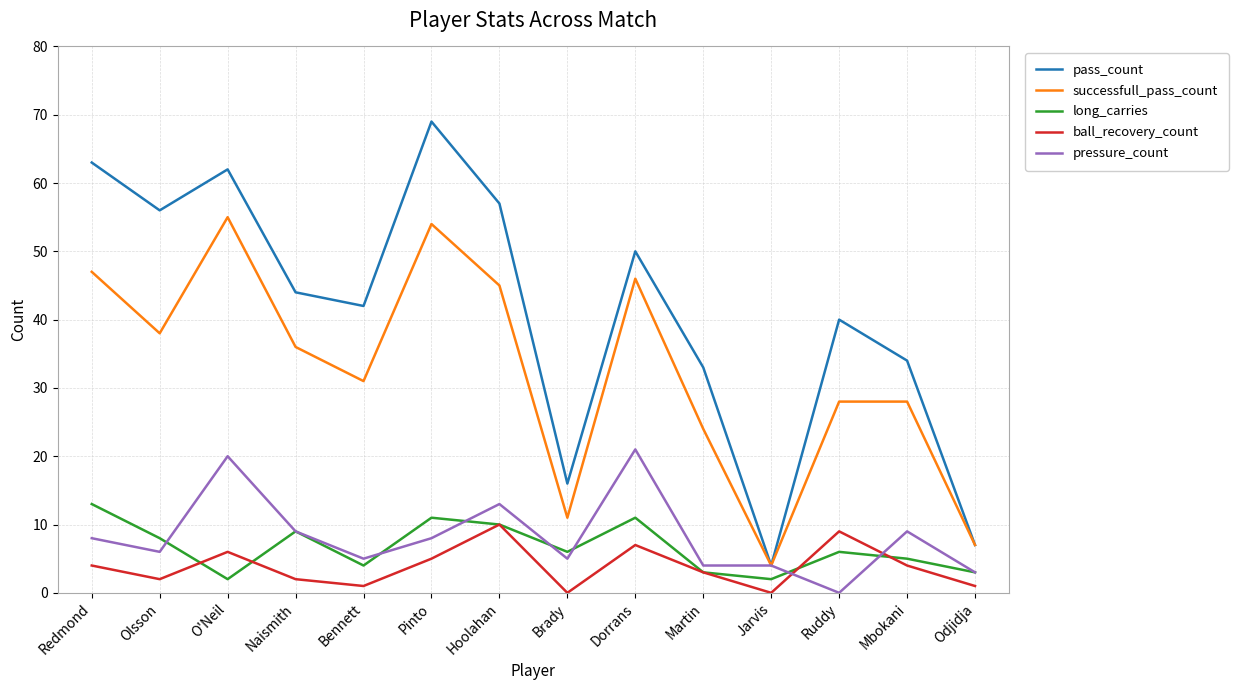

What are all the series names shown in the legend?

pass_count, successfull_pass_count, long_carries, ball_recovery_count, pressure_count